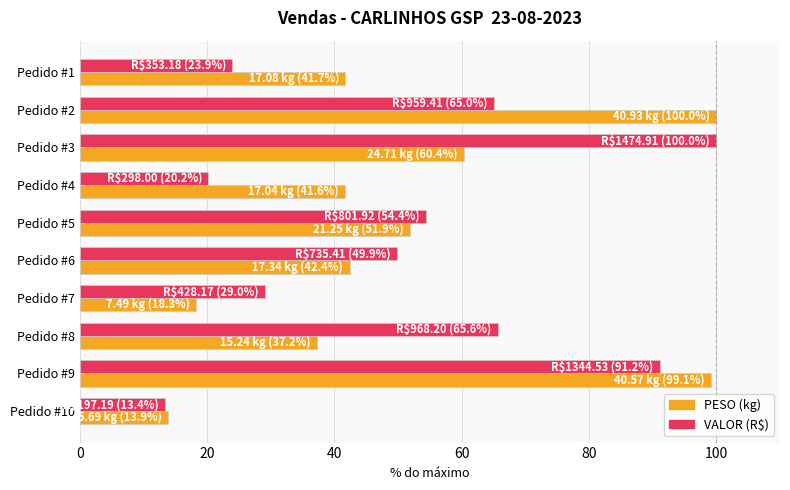

Count the number of categories in the chart.

10